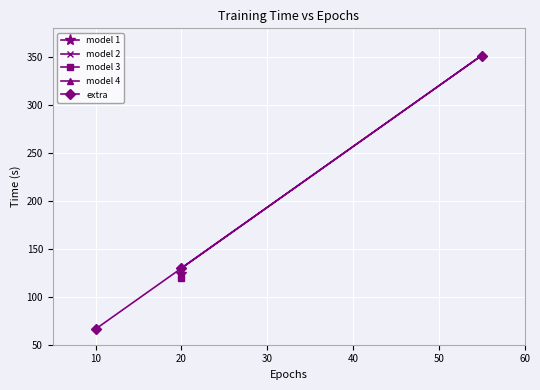

How many values are below 129?

1